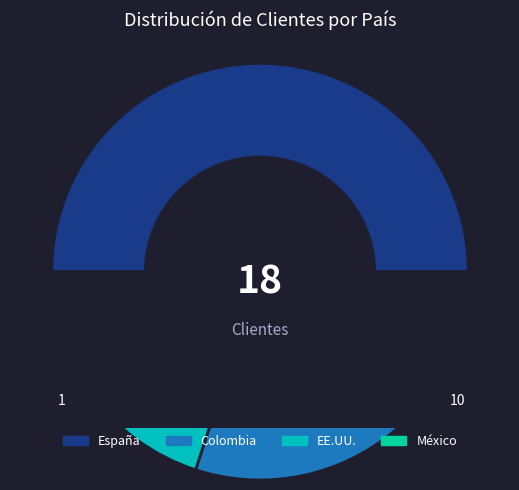

Which category has the smallest portion of the pie?

EE.UU.